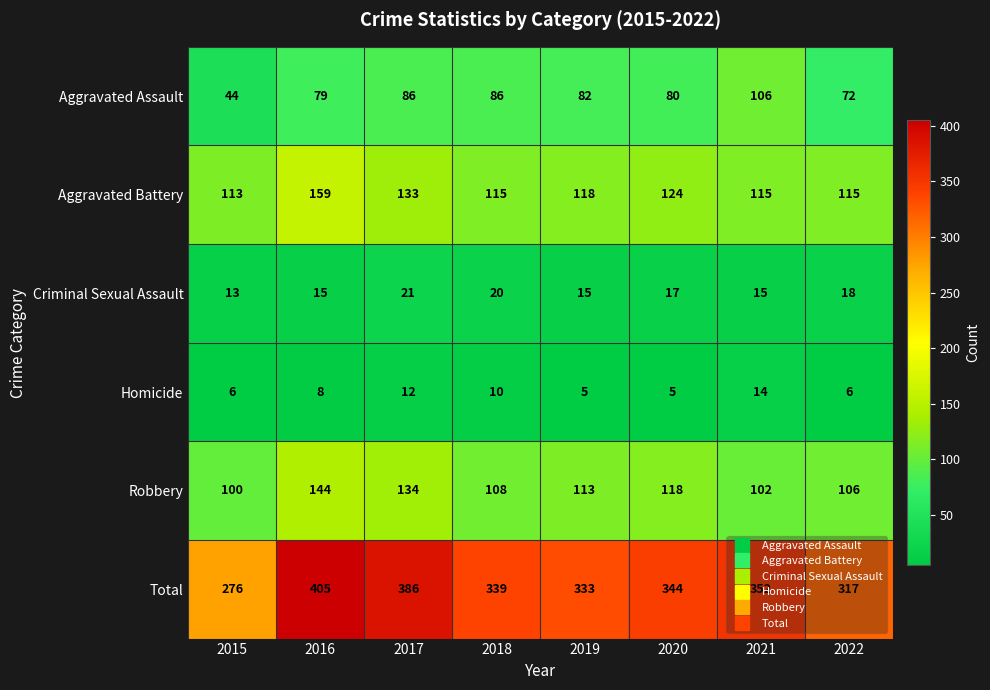

The value of Homicide at 2017 is 12. True or false?

True